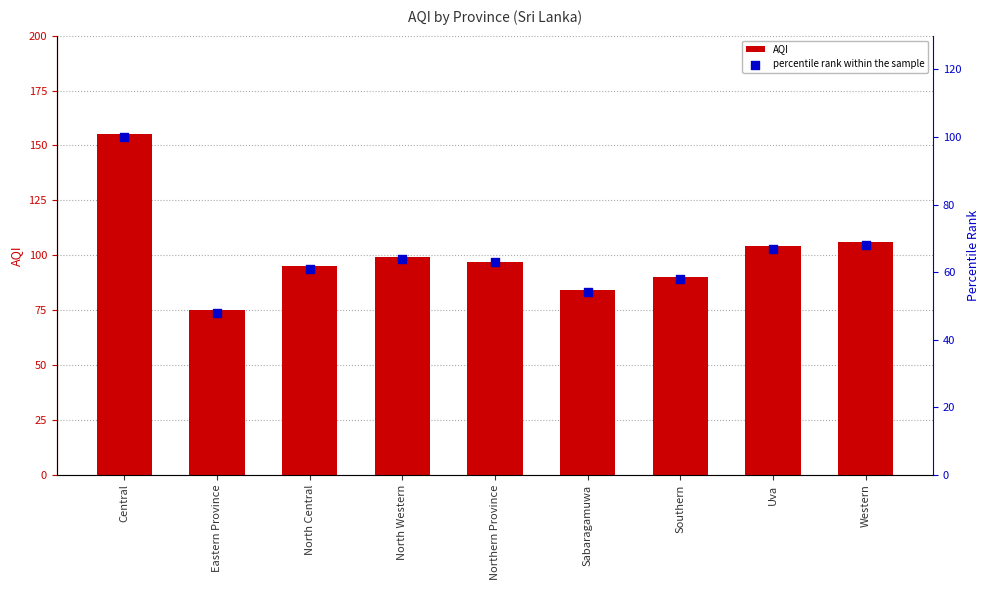

Which series contains the lowest Y value?

percentile rank within the sample